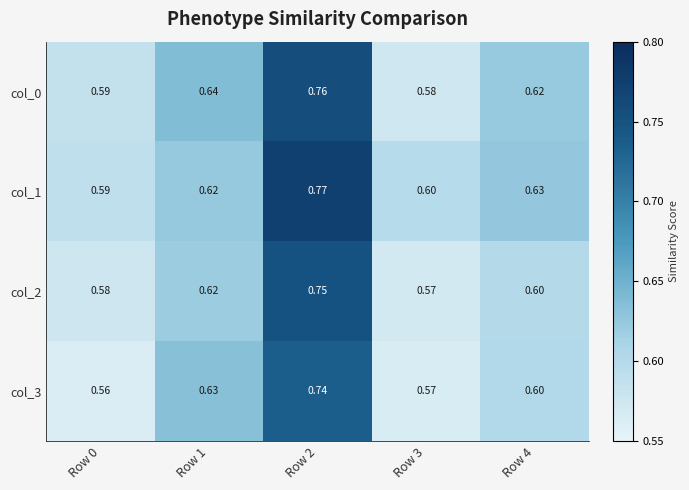

Is the value of col_2 at Row 4 greater than the value of col_0 at Row 2?

No